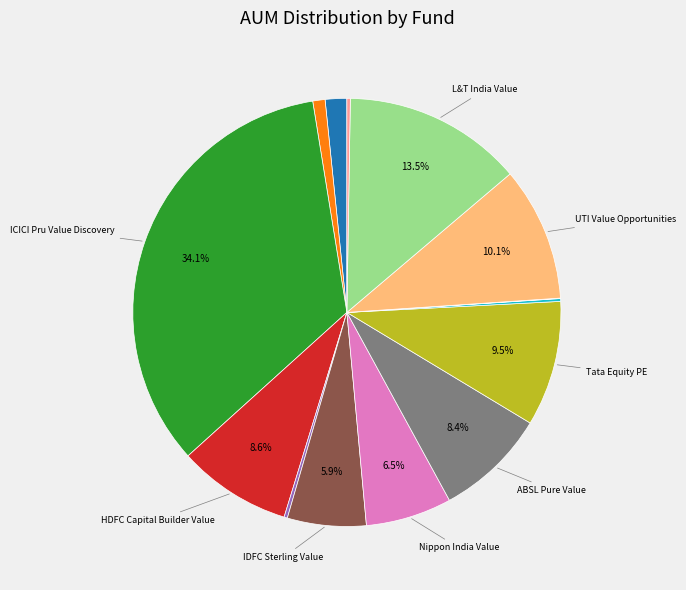

To the nearest percent, what is the average slice percentage?

7%